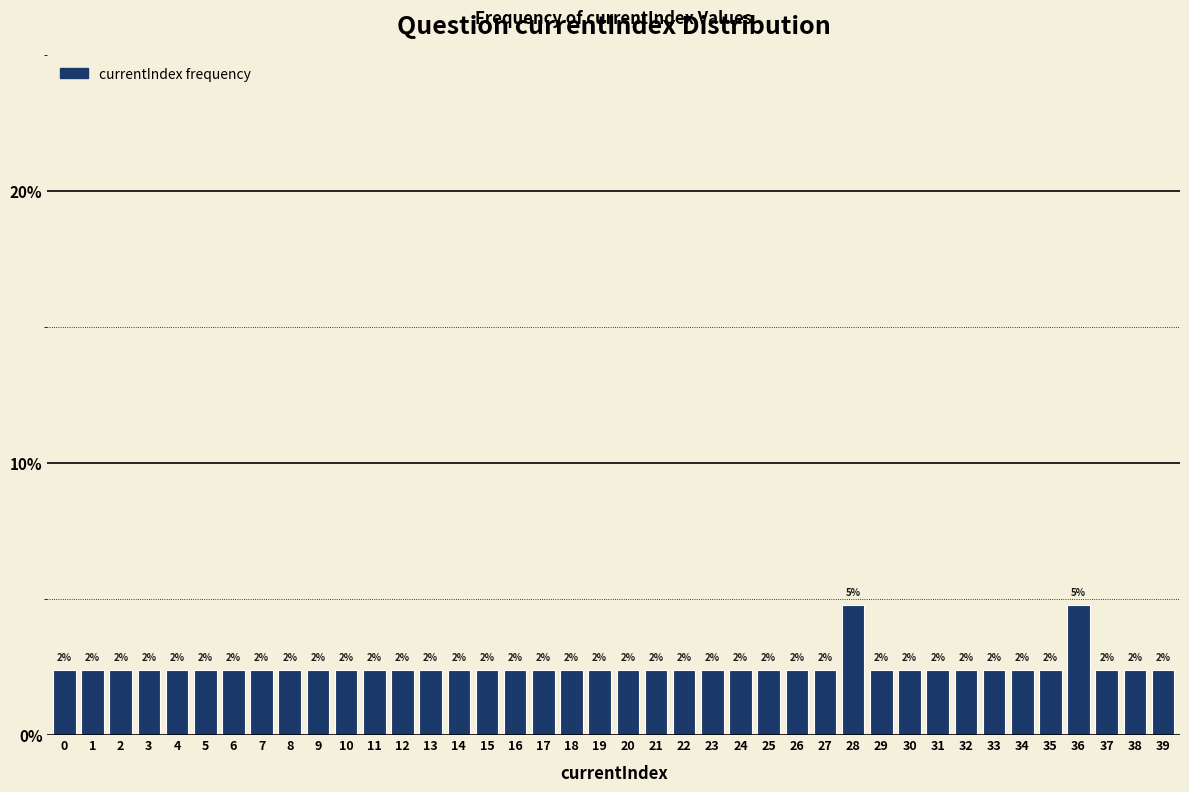

Are the bars horizontal?

No